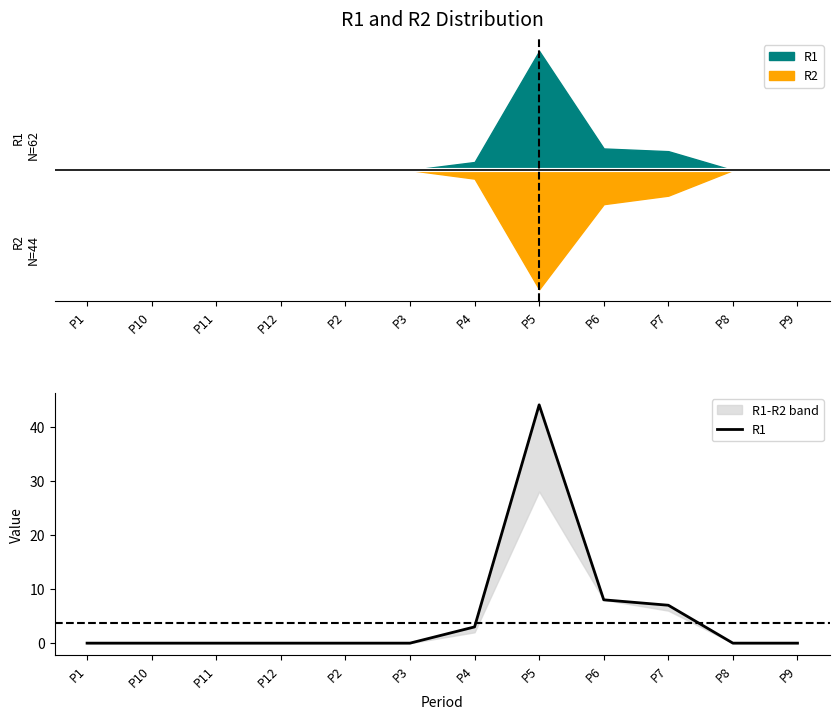

What is the average value?

5